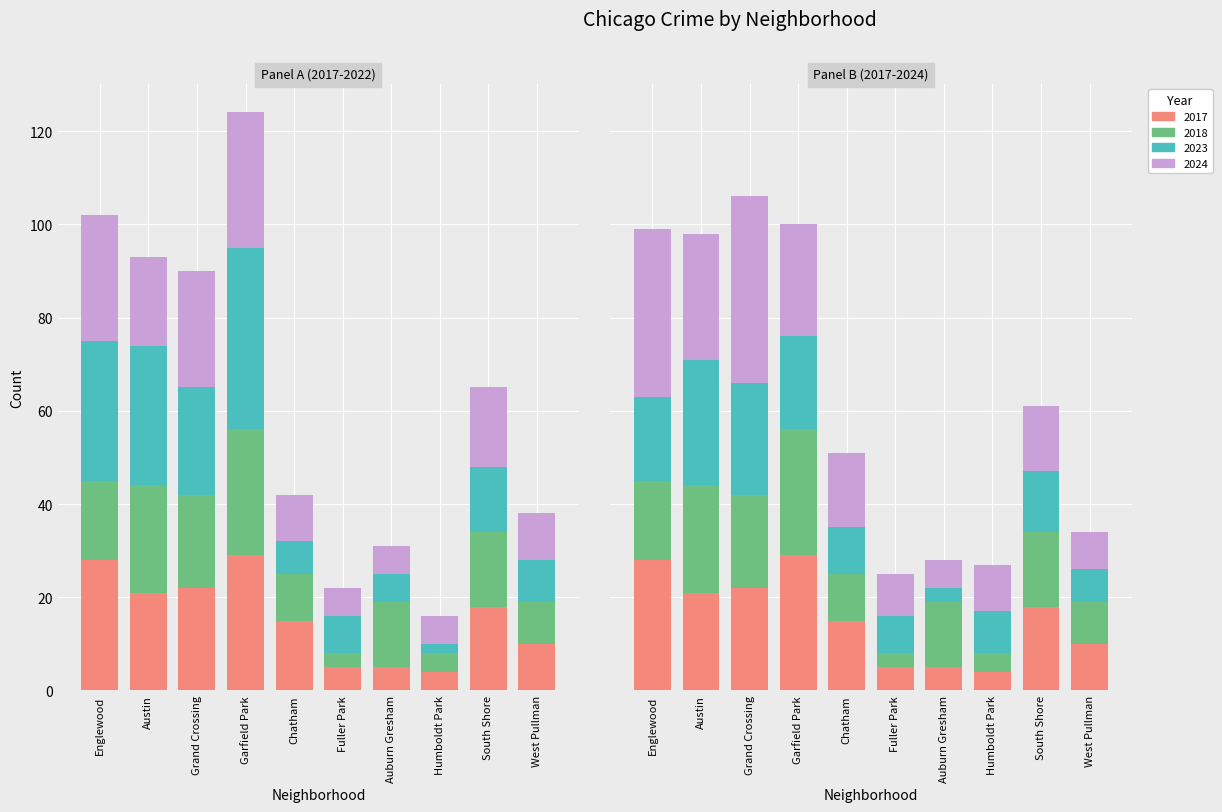

Reading right to left, list all the values displayed in this chart.

2017: 10	18	4	5	5	15	29	22	21	28
2024: 8	14	10	6	9	16	24	40	27	36
2022: 10	17	6	6	6	10	29	25	19	27
2023: 7	13	9	3	8	10	20	24	27	18
2019: 9	14	2	6	8	7	39	23	30	30
2018: 9	16	4	14	3	10	27	20	23	17